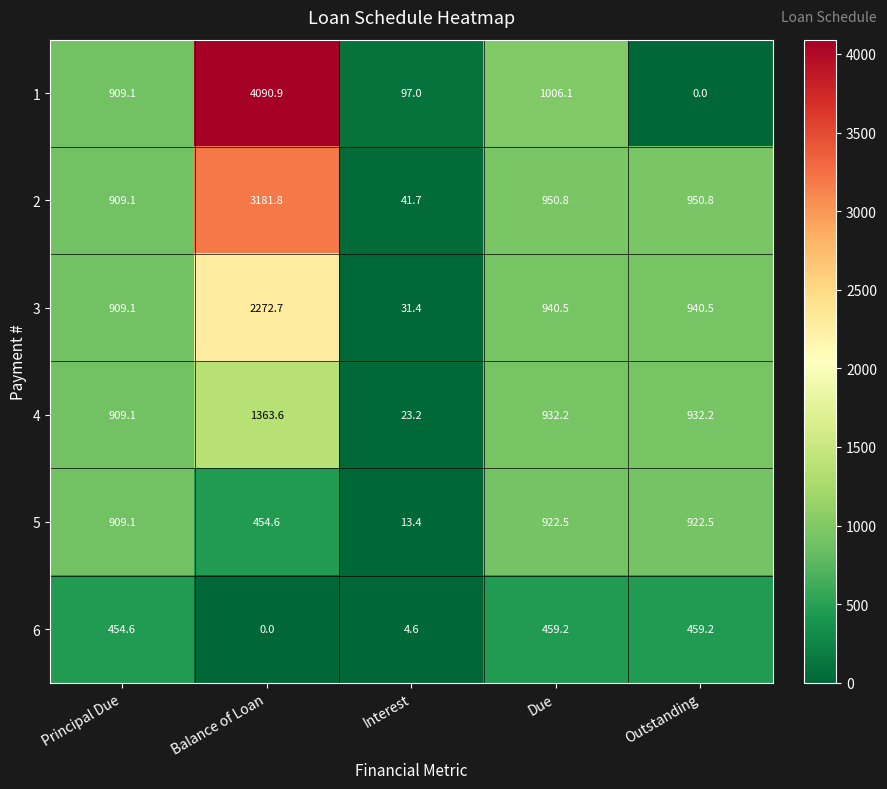

Which series has the largest total across all categories?

1